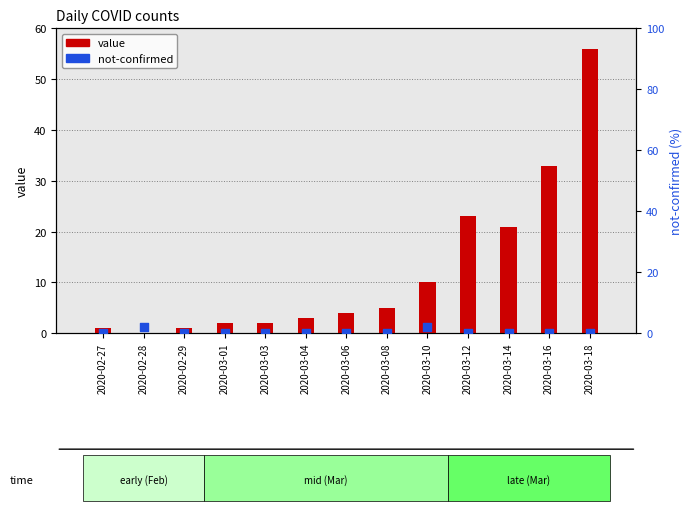

What are all the series names shown in the legend?

value, not-confirmed